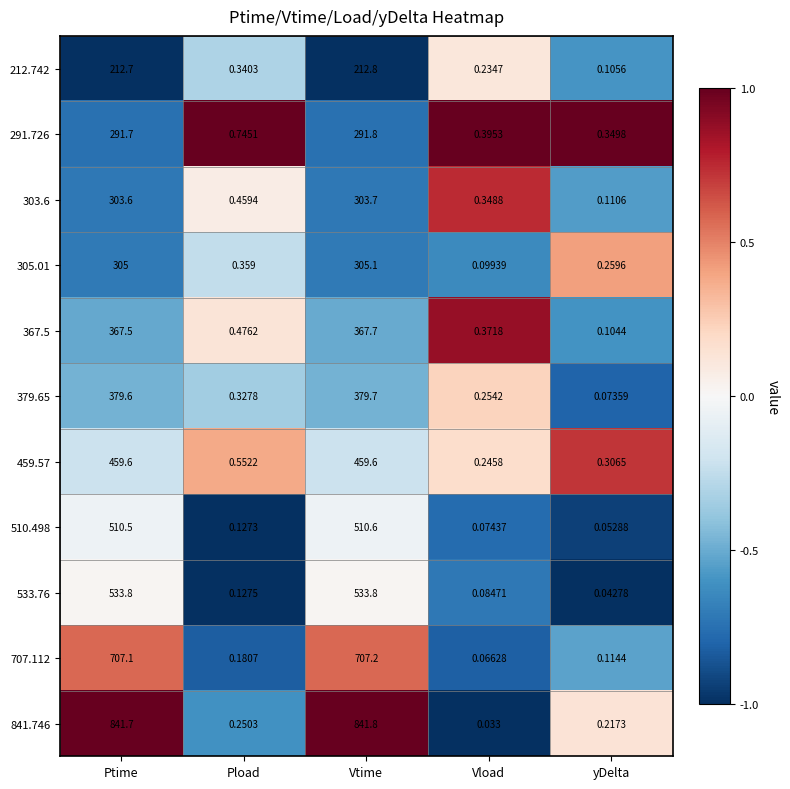

List the labels in order of 291.726 value, smallest first.

yDelta, Vload, Pload, Ptime, Vtime